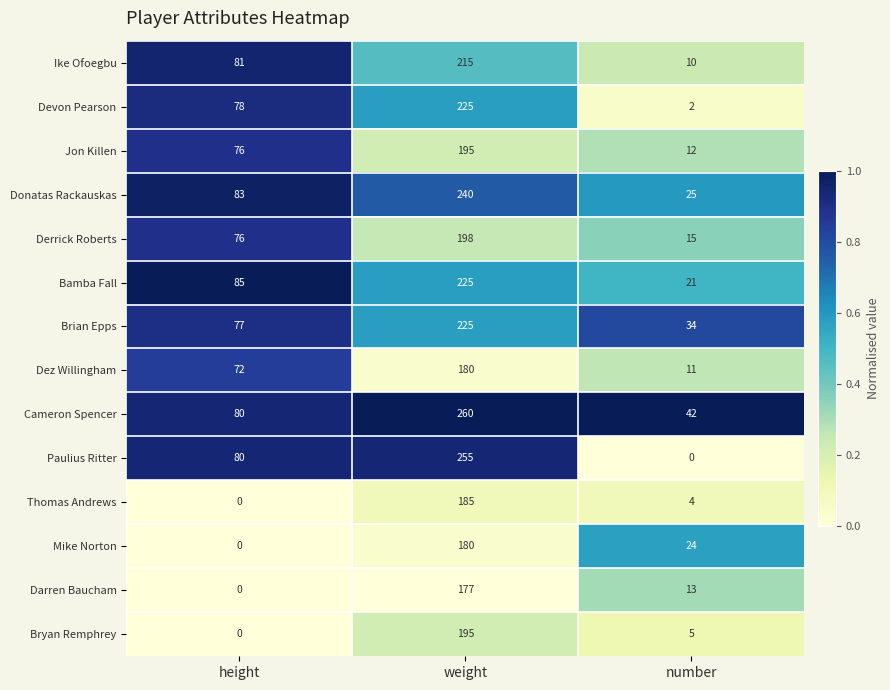

The Bamba Fall series shows 225 at weight. True or false?

True